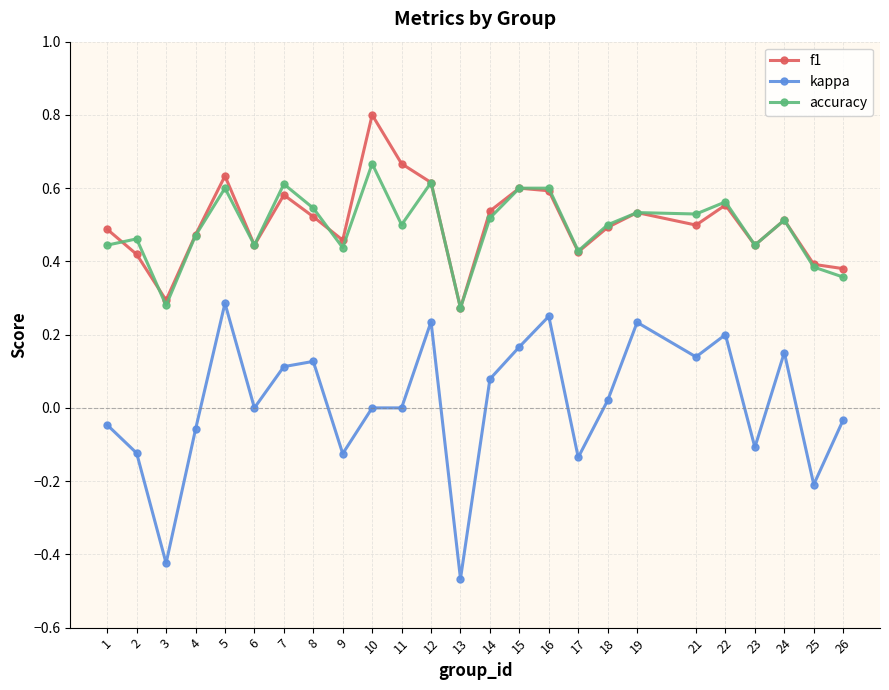

True or false: f1 has a value of 0.7 at 21.

False